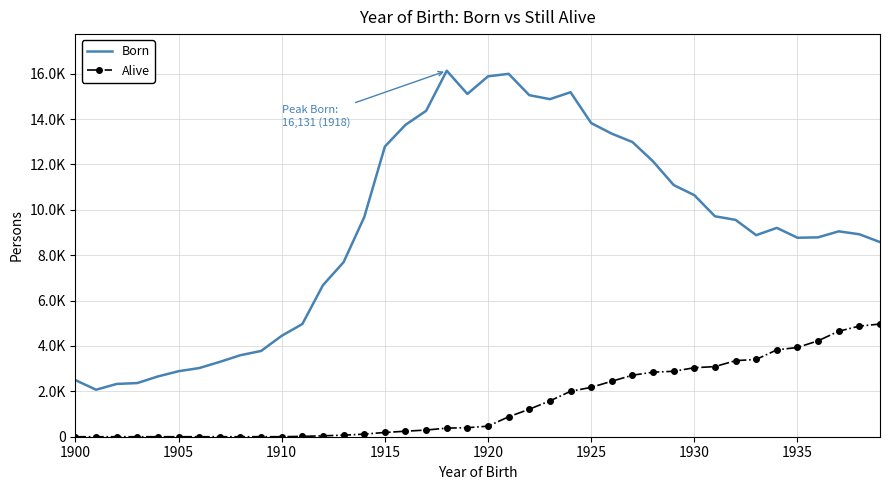

Rank the series by their maximum value, from highest to lowest.

Born, Alive